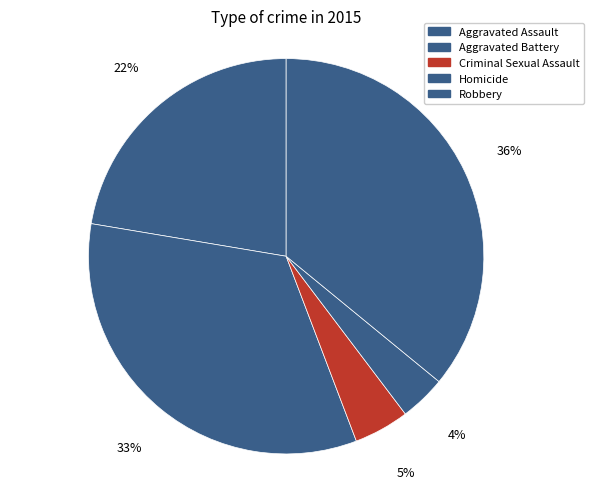

Rank the categories by value from highest to lowest.

Robbery, Aggravated Battery, Aggravated Assault, Criminal Sexual Assault, Homicide